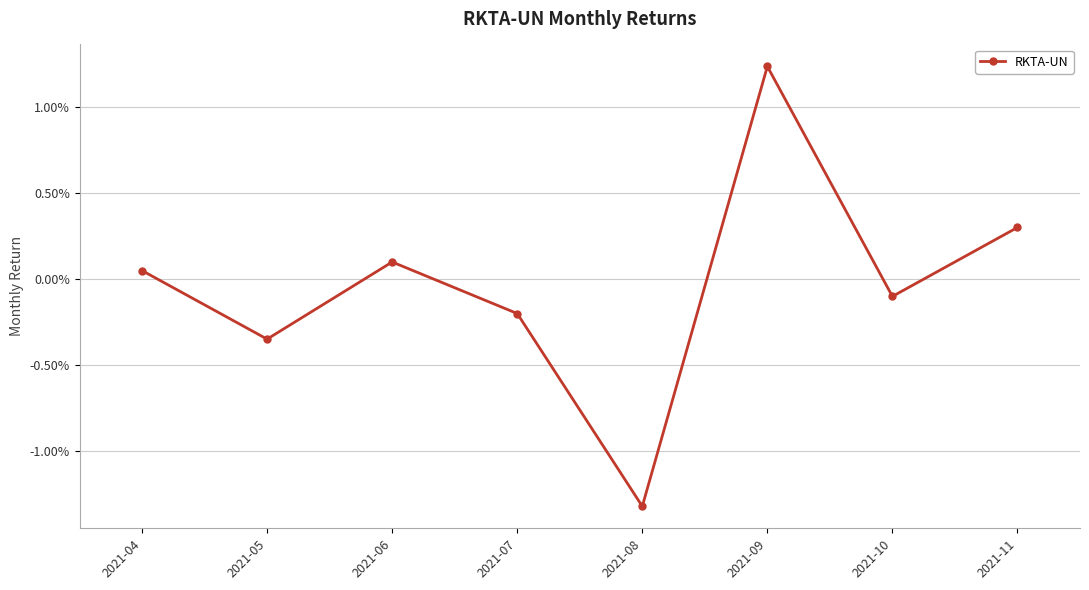

Which category has the highest value across all series?

2021-09